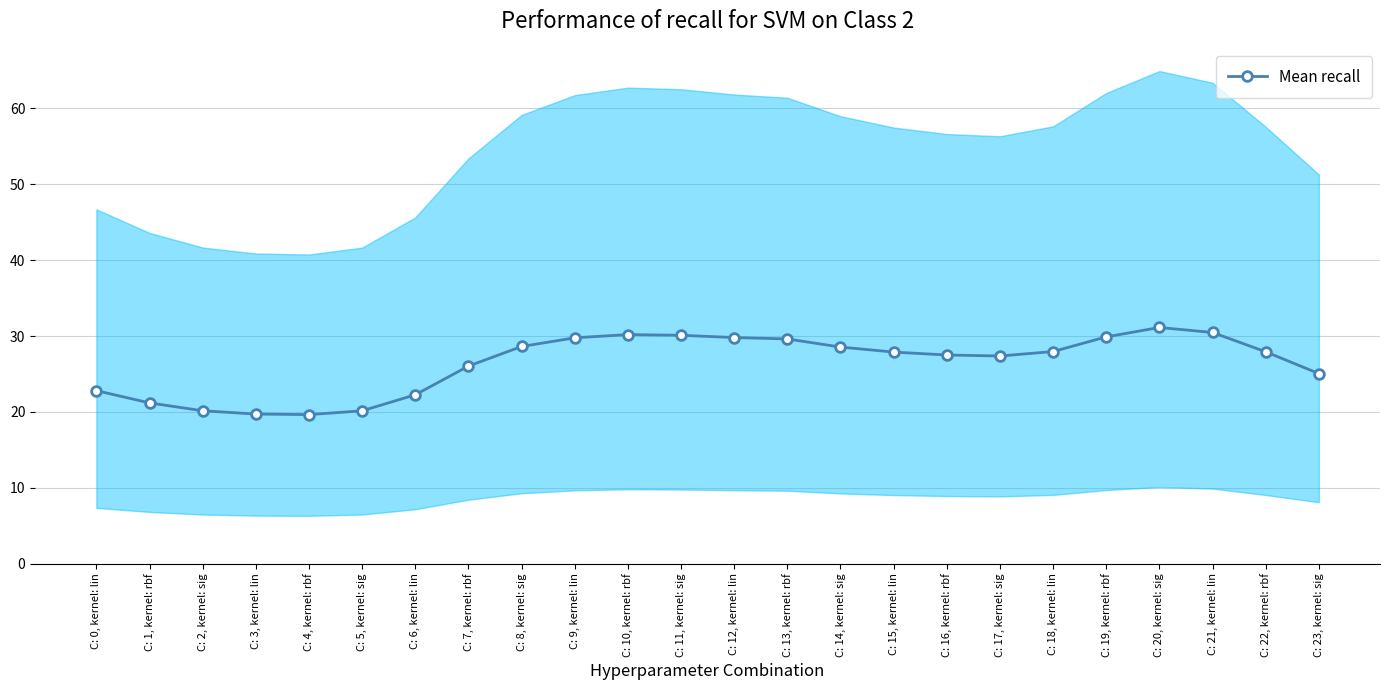

What is the label of the 11th point from the right?

C: 13, kernel: rbf